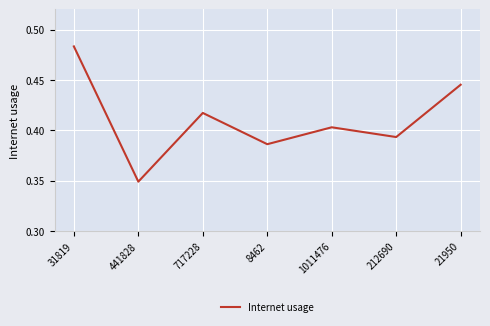

At which category does the data reach its first local valley?

441828